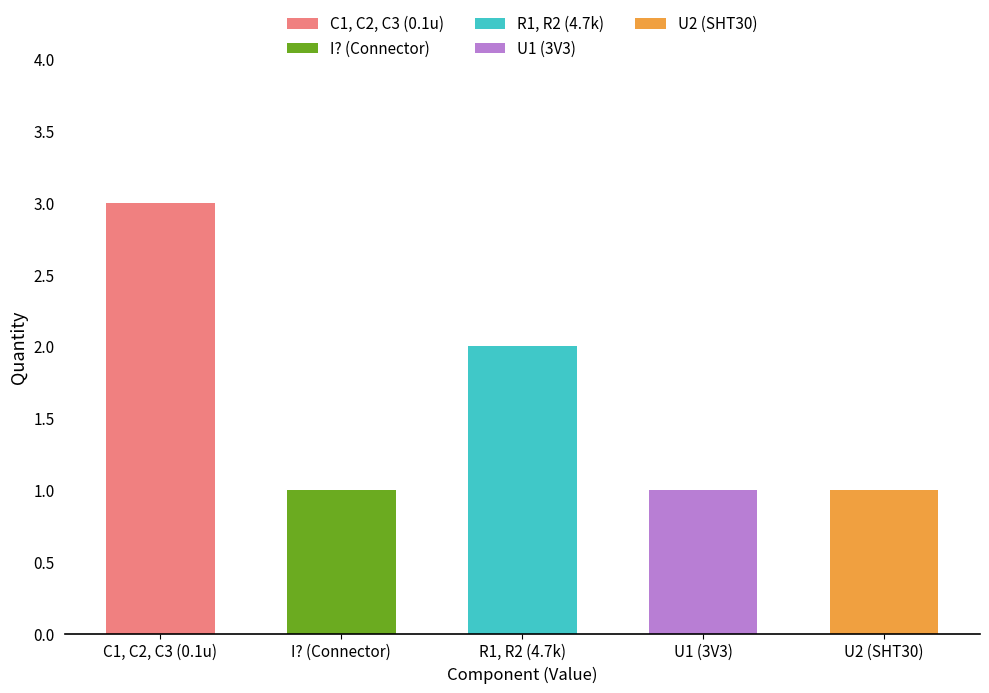

What is the sum of all values?

8